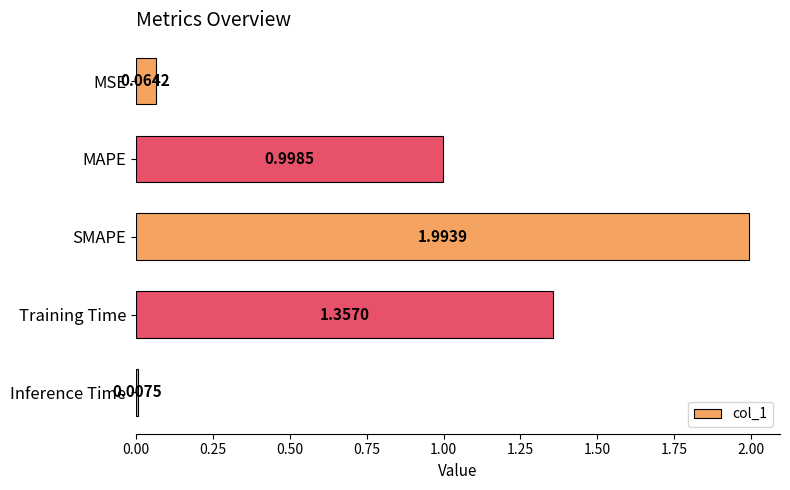

At which label is the value closest to 1?

MAPE